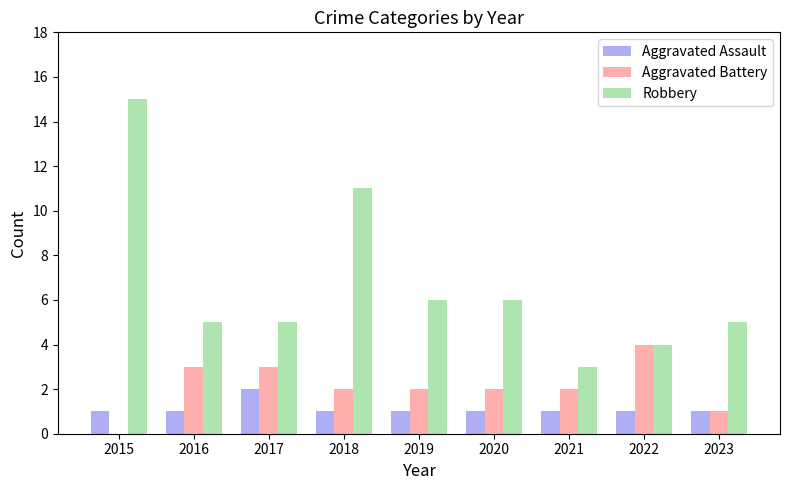

Reading left to right, transcribe all the data shown in this chart.

Aggravated Assault: 2015=1	2016=1	2017=2	2018=1	2019=1	2020=1	2021=1	2022=1	2023=1
Aggravated Battery: 2015=0	2016=3	2017=3	2018=2	2019=2	2020=2	2021=2	2022=4	2023=1
Robbery: 2015=15	2016=5	2017=5	2018=11	2019=6	2020=6	2021=3	2022=4	2023=5